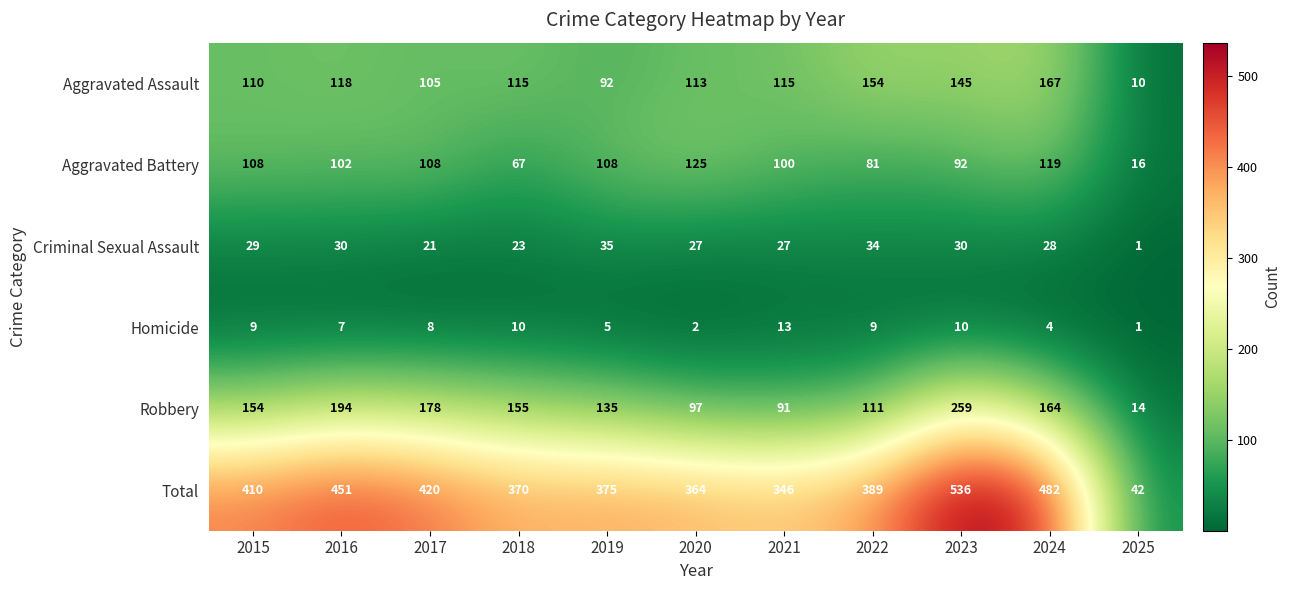

At 2016, list the series in order from largest to smallest.

Total, Robbery, Aggravated Assault, Aggravated Battery, Criminal Sexual Assault, Homicide